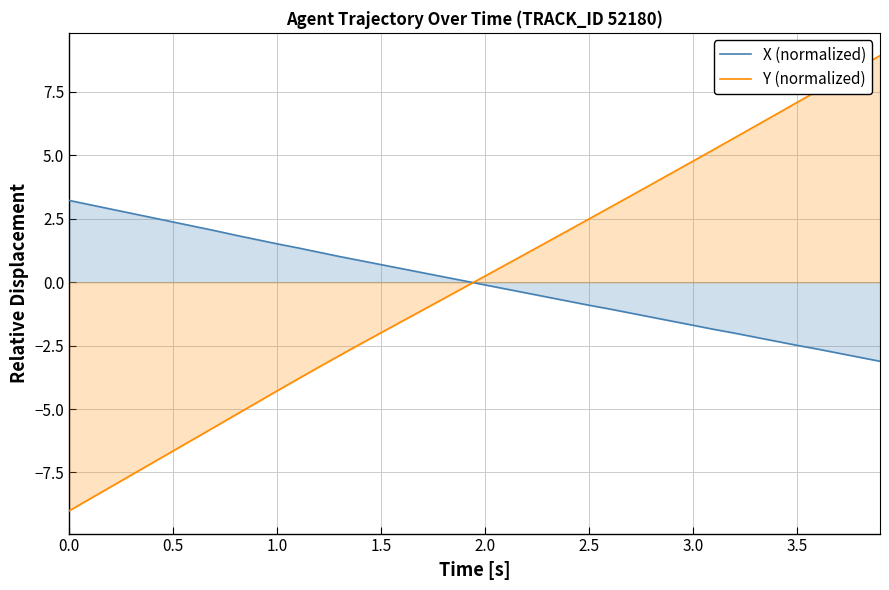

Which series has the largest range (max minus min)?

Y (normalized)